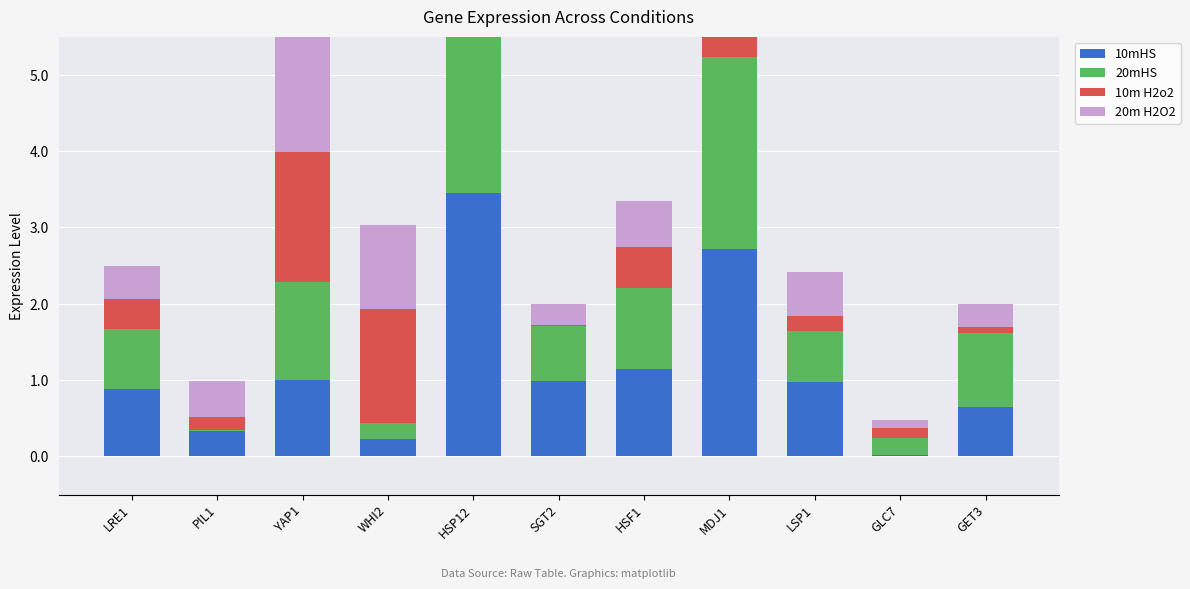

The 10m H2o2 series shows 0.4 at LRE1. True or false?

True